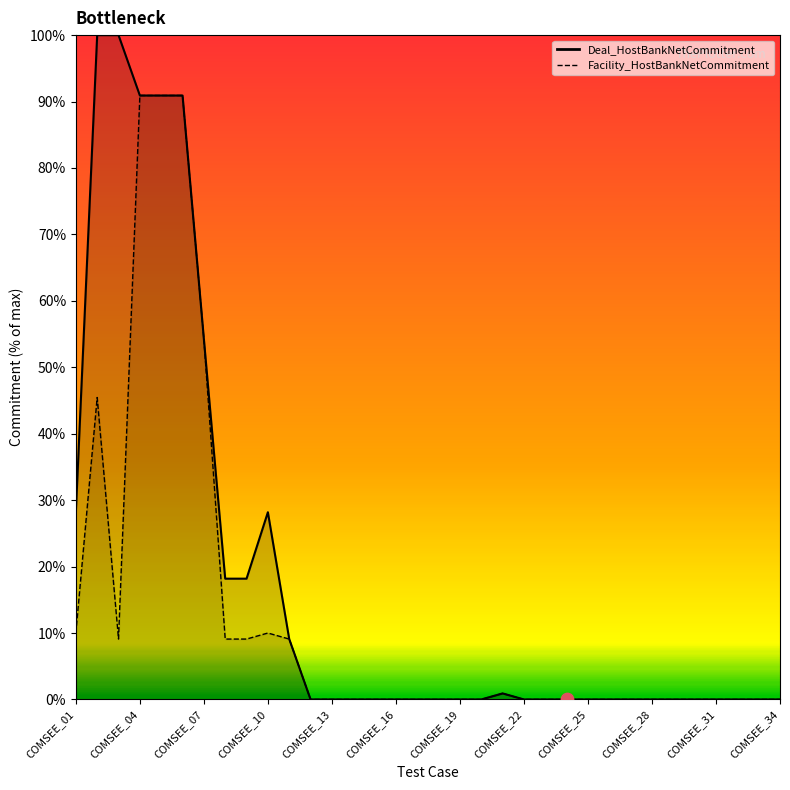

Which series reaches the minimum Y coordinate?

Facility_HostBankNetCommitment